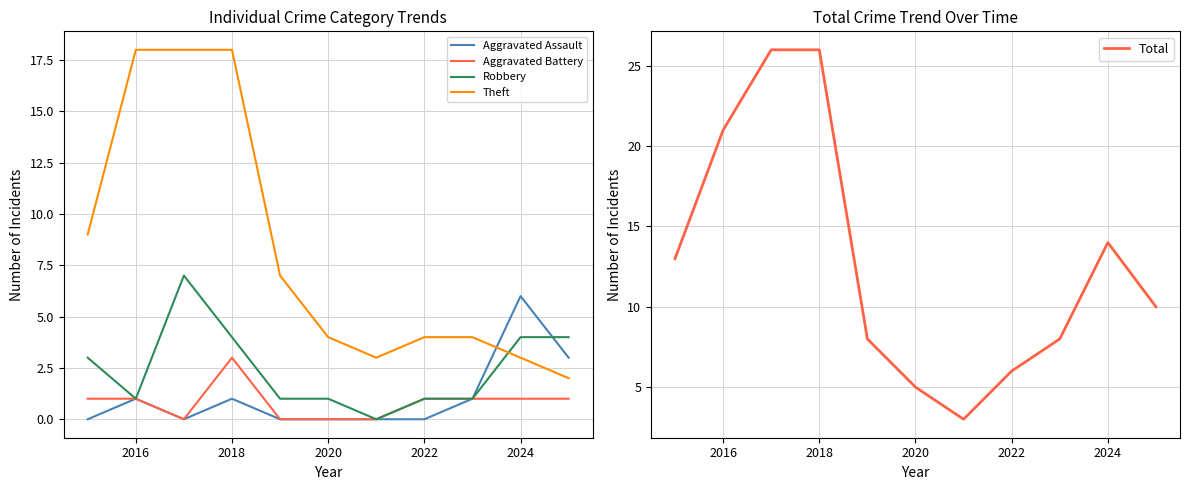

Reading left to right, extract all data points from this chart.

Aggravated Assault: 0	1	0	1	0	0	0	0	1	6	3
Aggravated Battery: 1	1	0	3	0	0	0	1	1	1	1
Robbery: 3	1	7	4	1	1	0	1	1	4	4
Theft: 9	18	18	18	7	4	3	4	4	3	2
Total: 13	21	26	26	8	5	3	6	8	14	10